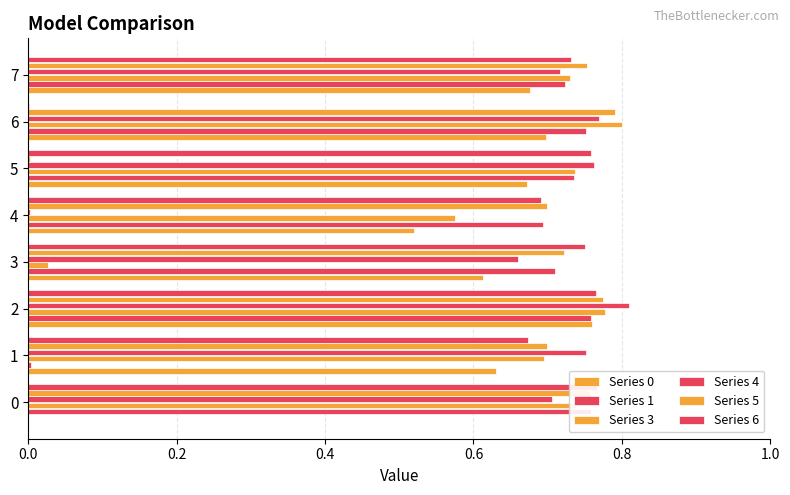

Count the number of data series in this chart.

6